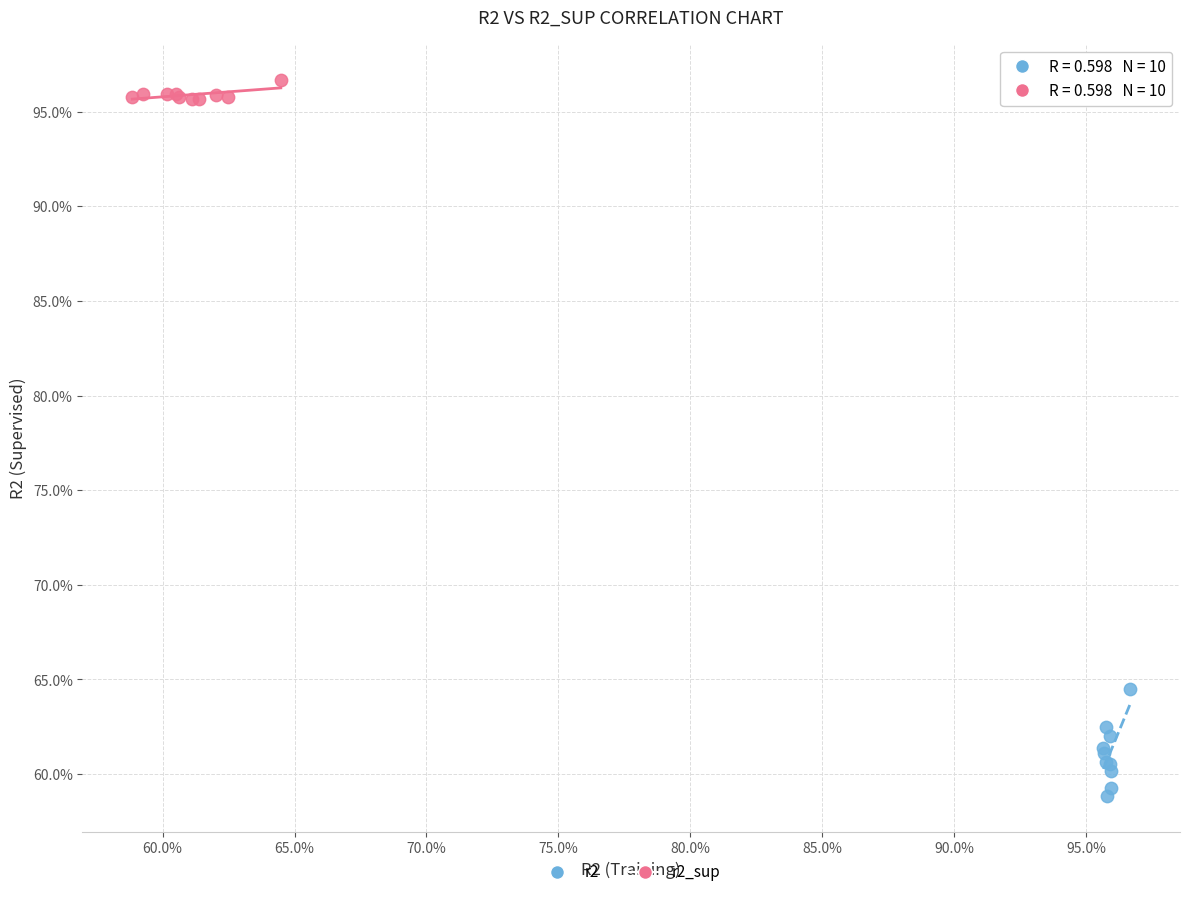

What are all the series names shown in the legend?

r2, r2_sup